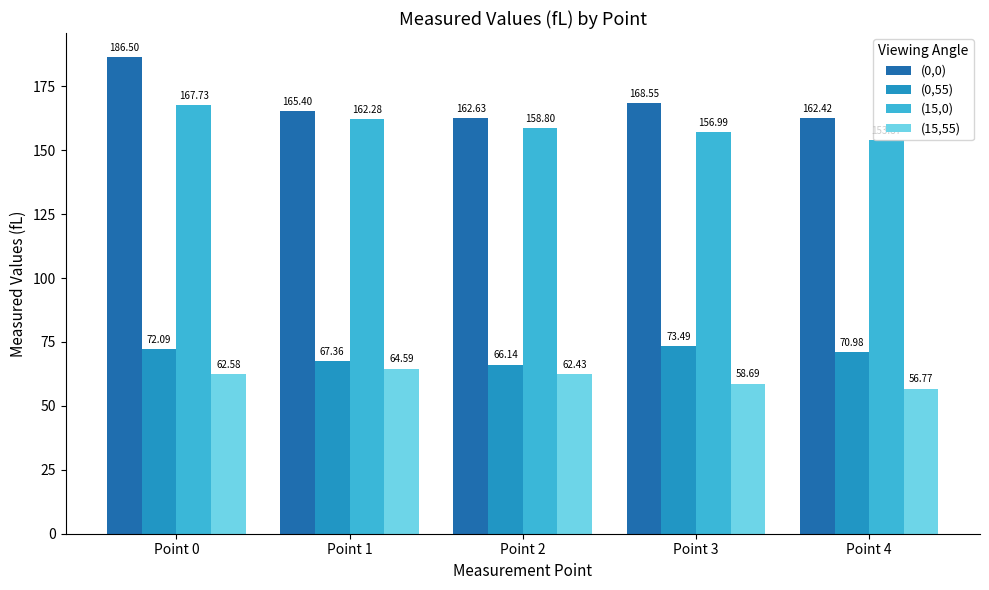

The value of (15,0) at Point 3 is 34.7. True or false?

False